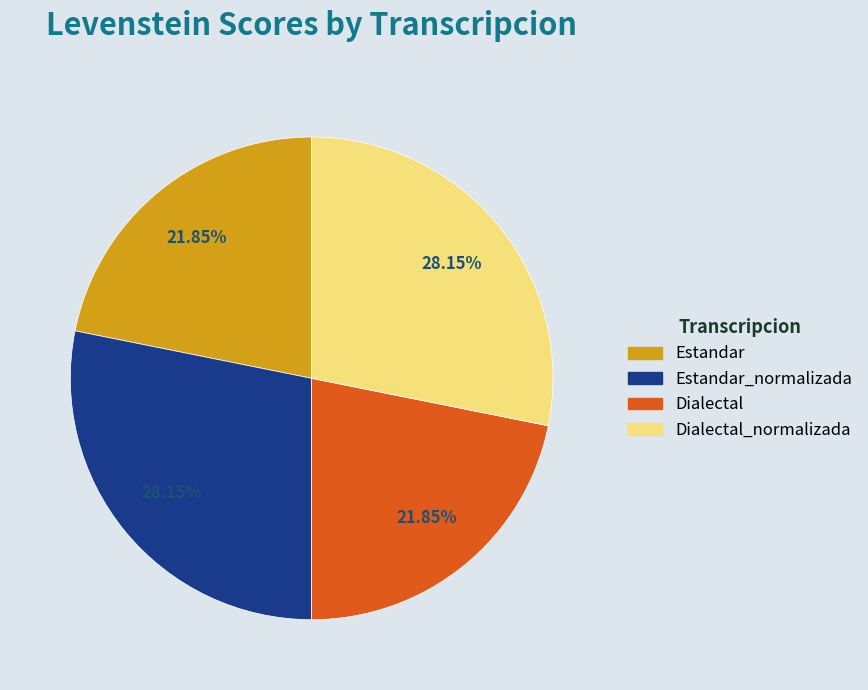

Combined, what portion of the pie is Dialectal_normalizada and Dialectal?

50.0%